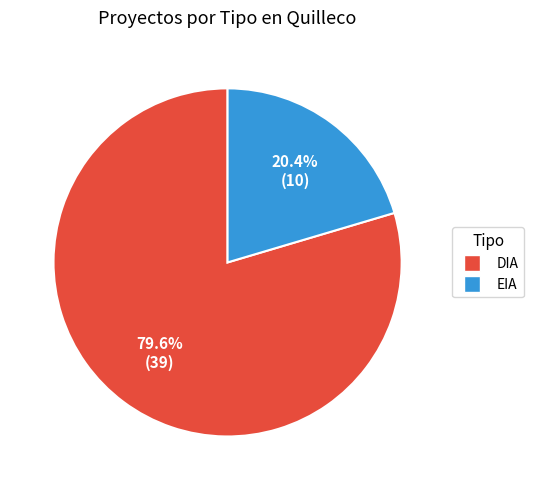

Do DIA and EIA together represent more than half of the pie?

Yes